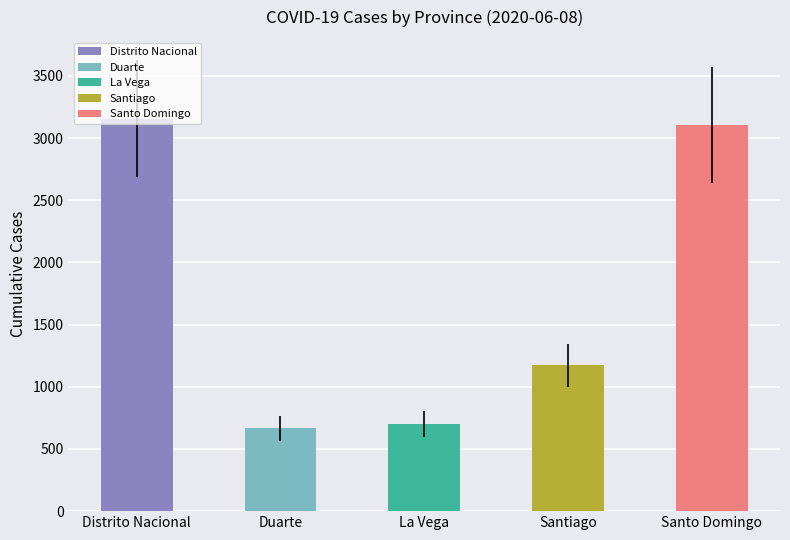

What is the label of the 2nd bar from the right?

Santiago